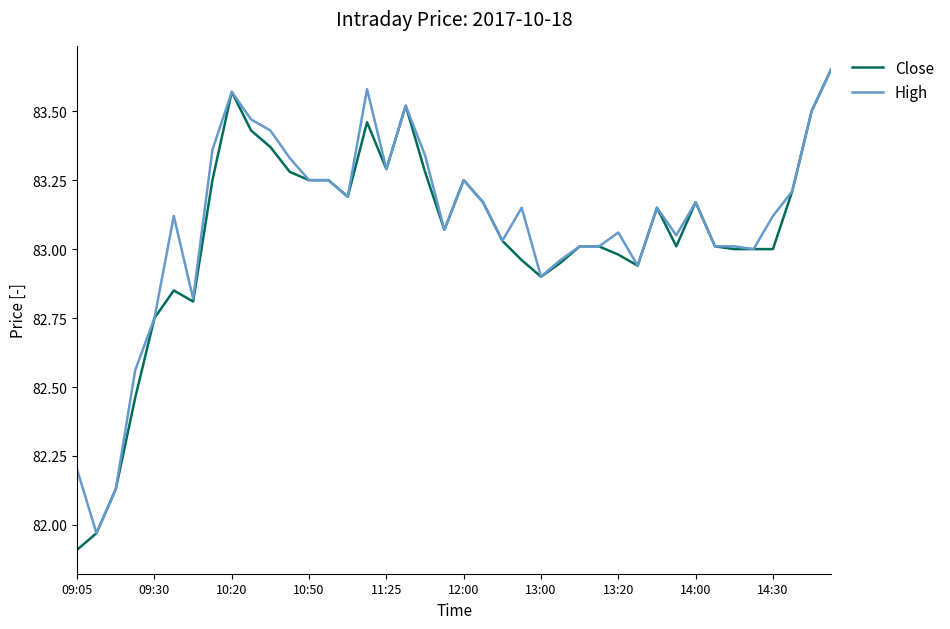

What is the difference between the maximum and second lowest values in the Close series?

1.7